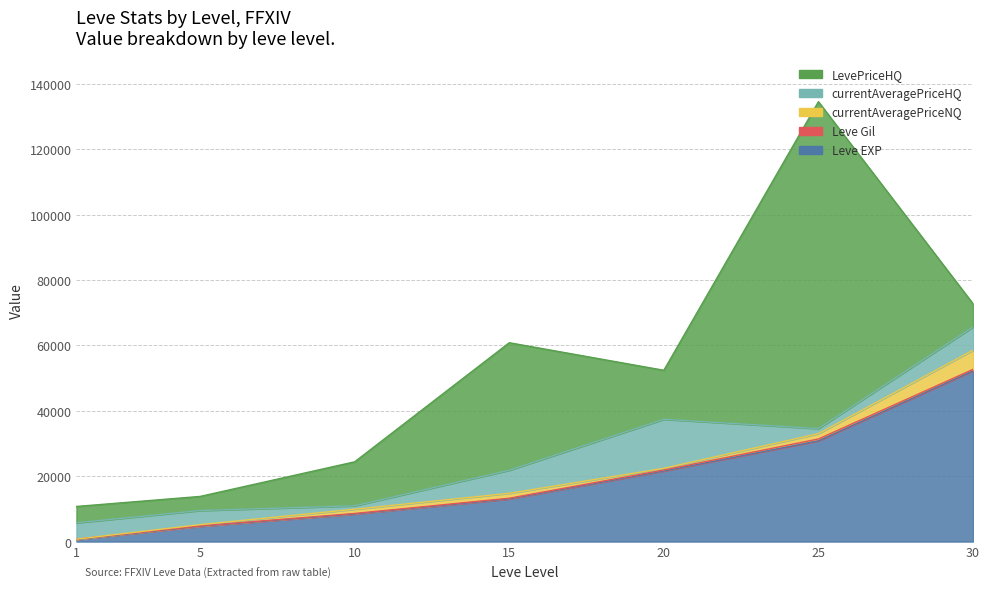

How many values in the Leve Gil series are below 226?

3